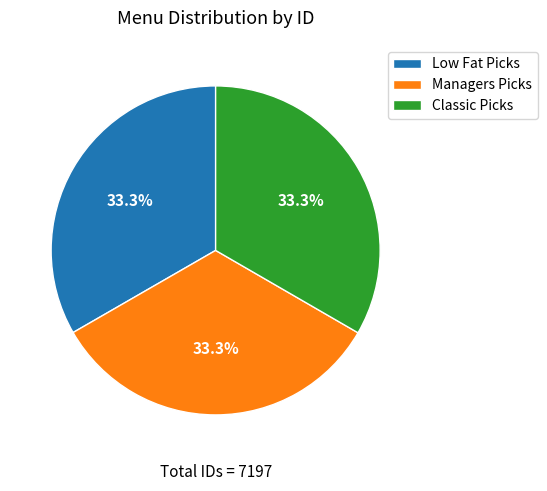

What is the ratio of the value at Low Fat Picks to the value at Classic Picks?

1.0